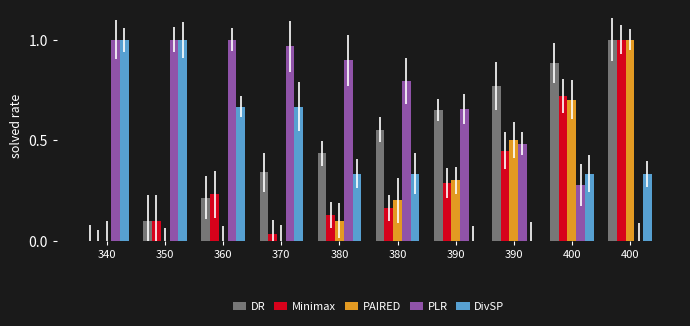

Where is DivSP nearest to the value 0?

390